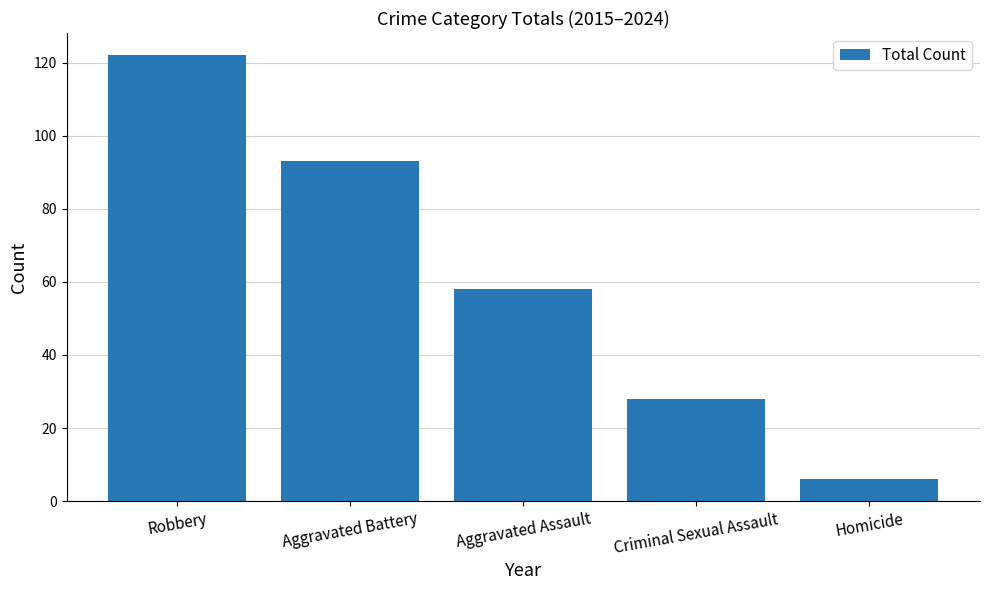

What is the sum of the values at Robbery and Homicide?

128